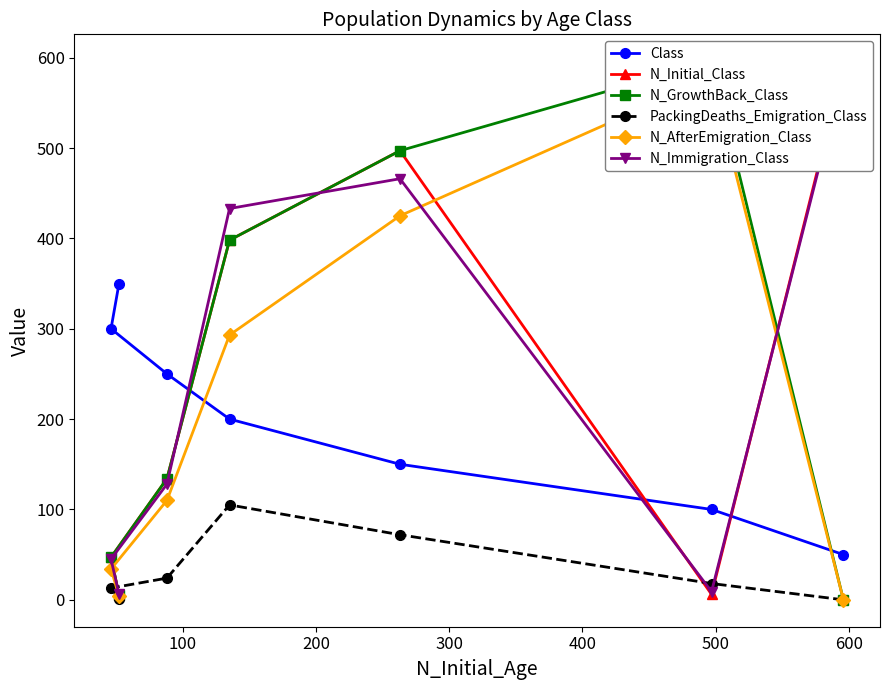

What is the minimum value for Class?

50